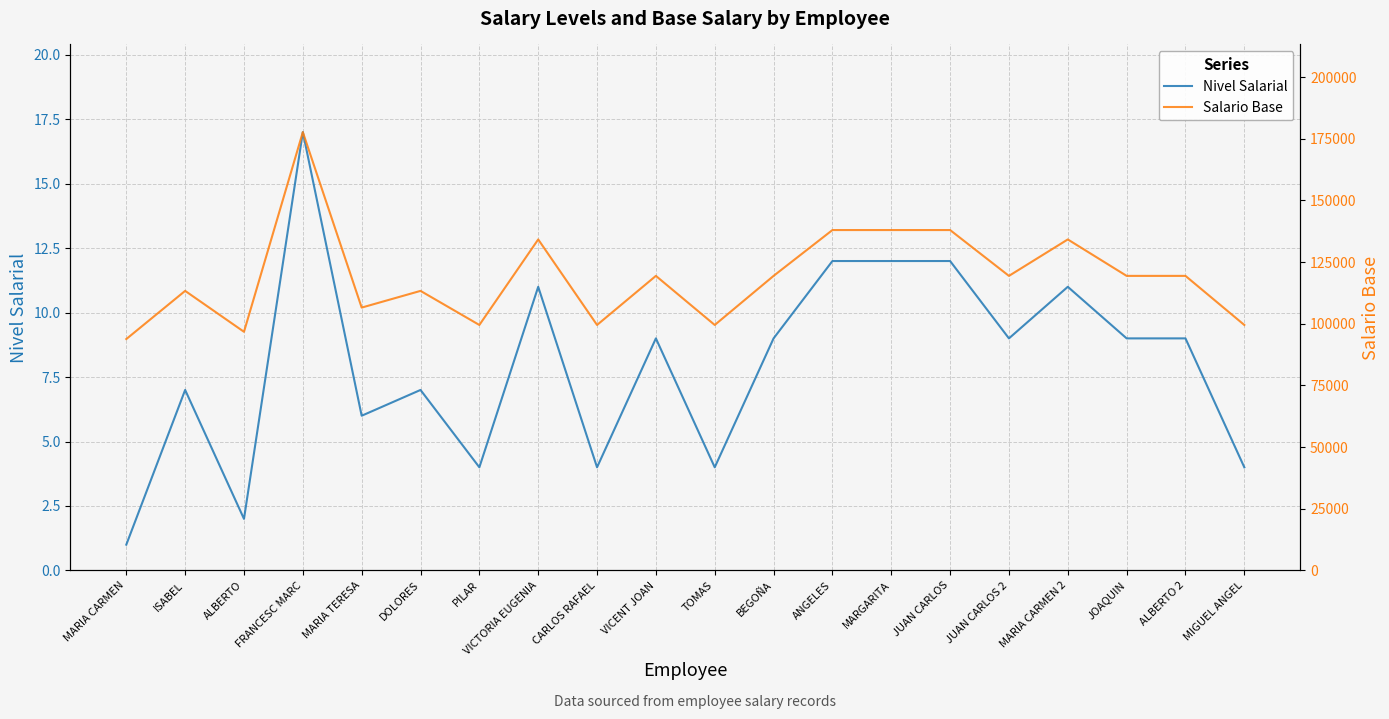

True or false: Salario Base and Nivel Salarial cross at least once.

False